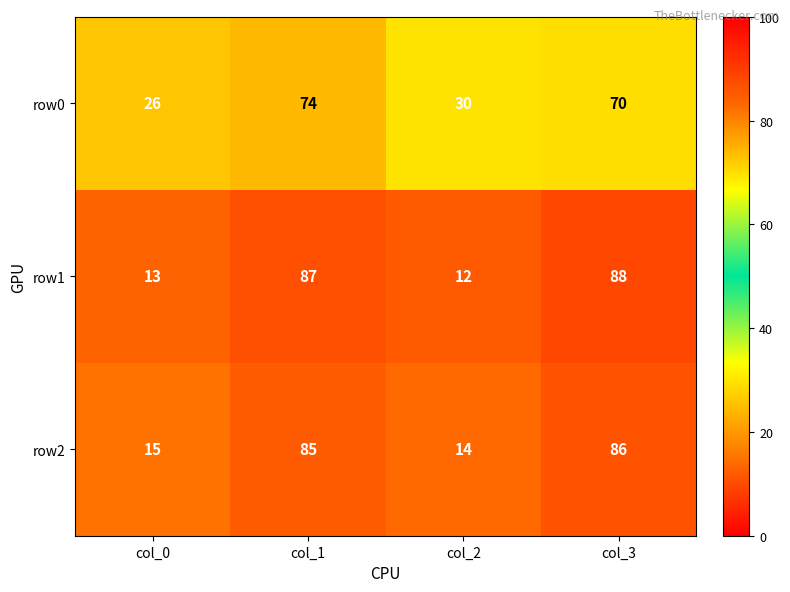

At which label does row0 first exceed 70?

col_1